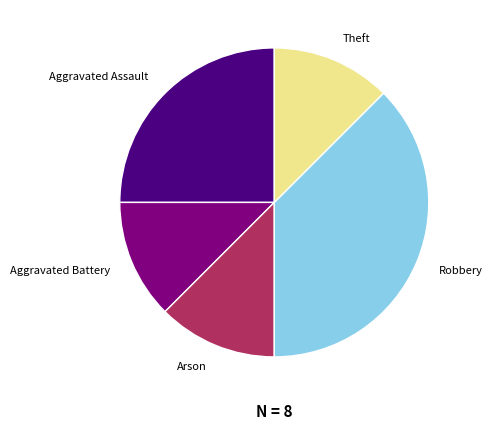

How many slices are in this pie chart?

5